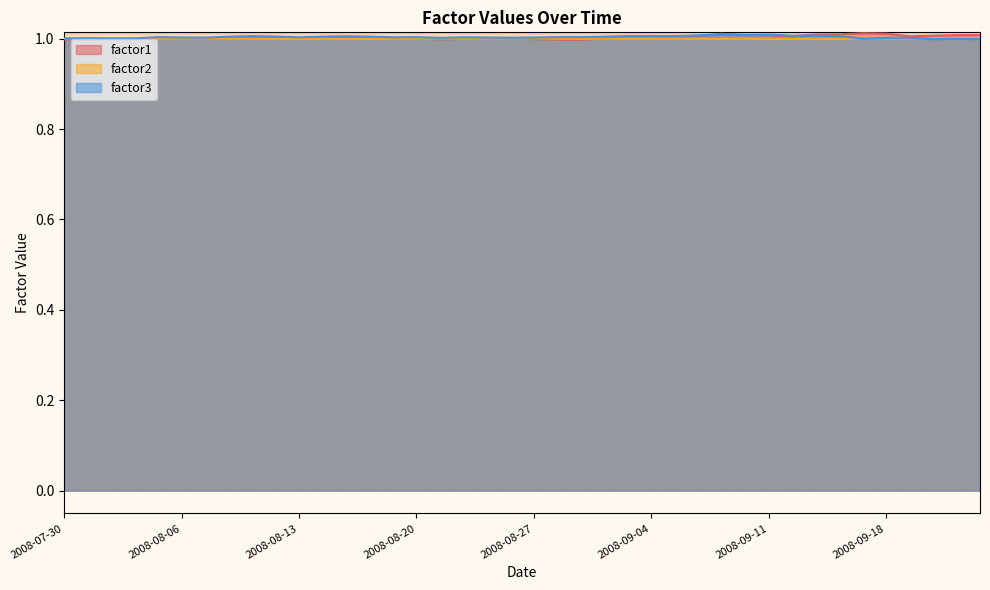

Reading left to right, what are all the values shown in this chart?

factor1: 1.0	1.0	1.0	1.0	1.0	1.0	1.0	1.0	1.0	1.0	1.0	1.0	1.0	1.0	1.0	1.0	1.0	1.0	1.0	1.0	1.0	1.0	1.0	1.0	1.0	1.0	1.0	1.0	1.0	1.0	1.0	1.0	1.0	1.0	1.0	1.0	1.0	1.0	1.0	1.0
factor2: 1.0	1.0	1.0	1.0	1.0	1.0	1.0	1.0	1.0	1.0	1.0	1.0	1.0	1.0	1.0	1.0	1.0	1.0	1.0	1.0	1.0	1.0	1.0	1.0	1.0	1.0	1.0	1.0	1.0	1.0	1.0	1.0	1.0	1.0	1.0	1.0	1.0	1.0	1.0	1.0
factor3: 1.0	1.0	1.0	1.0	1.0	1.0	1.0	1.0	1.0	1.0	1.0	1.0	1.0	1.0	1.0	1.0	1.0	1.0	1.0	1.0	1.0	1.0	1.0	1.0	1.0	1.0	1.0	1.0	1.0	1.0	1.0	1.0	1.0	1.0	1.0	1.0	1.0	1.0	1.0	1.0